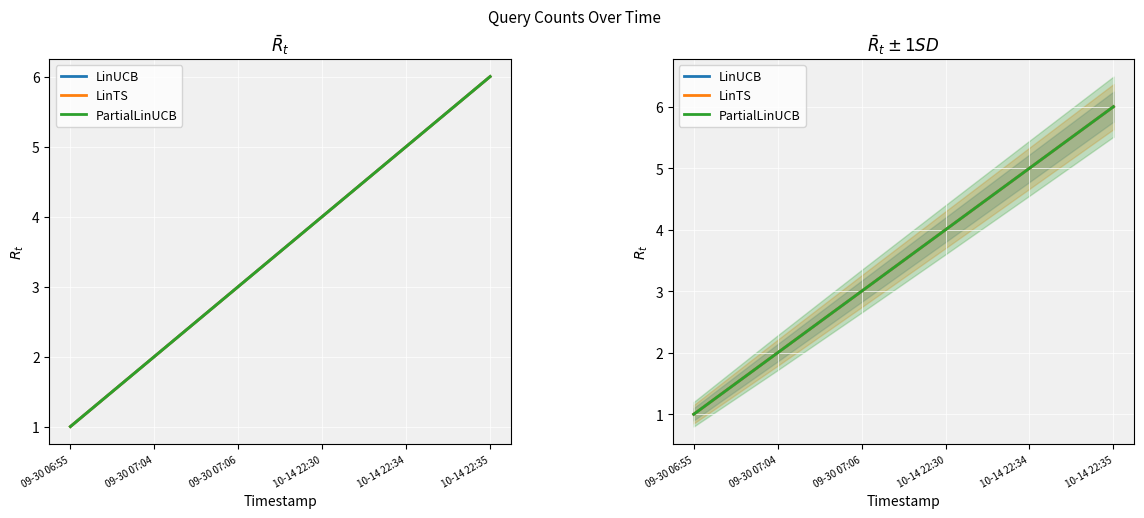

What is the total value across all series at 10-14 22:30?

12